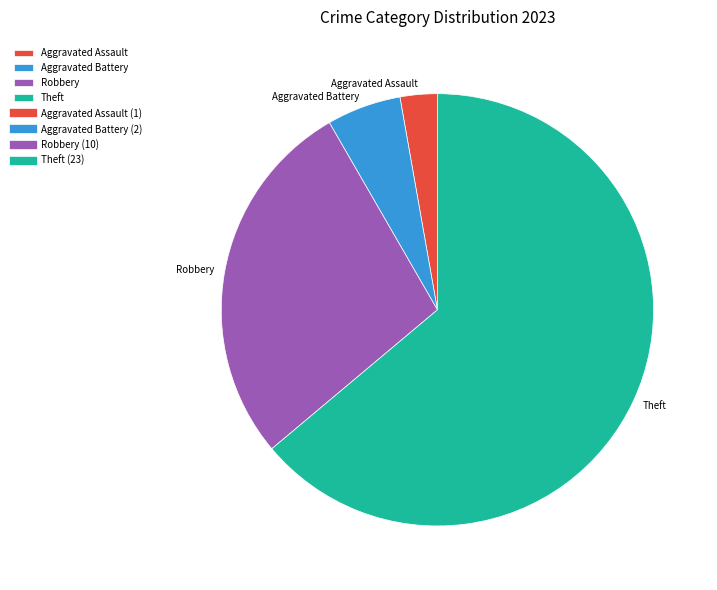

How many segments does this pie chart have?

4